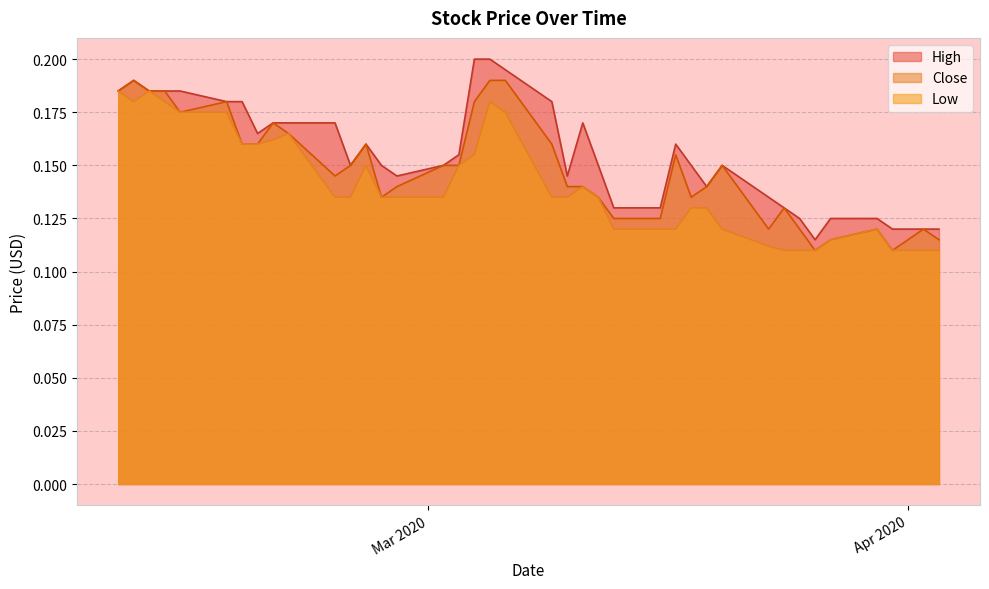

What is the difference between the second highest and second lowest values in the Low series?

0.1